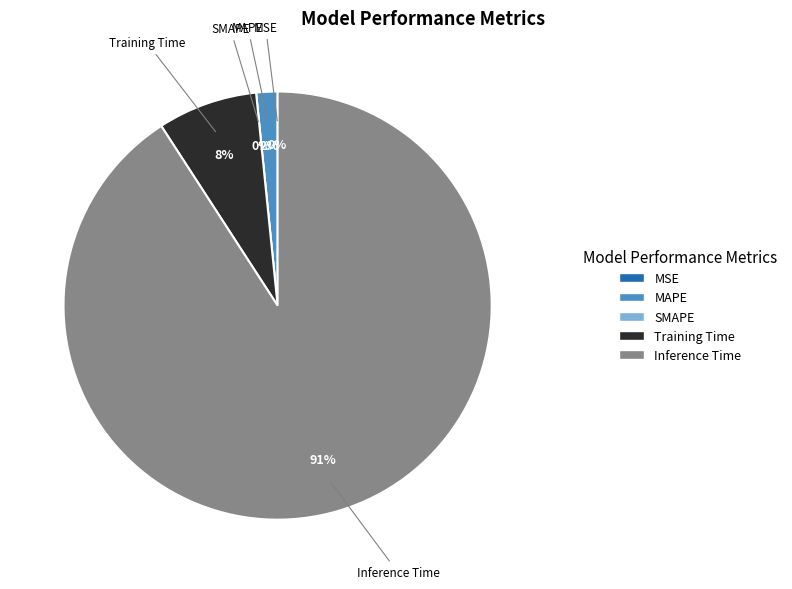

How many slices are in this pie chart?

5